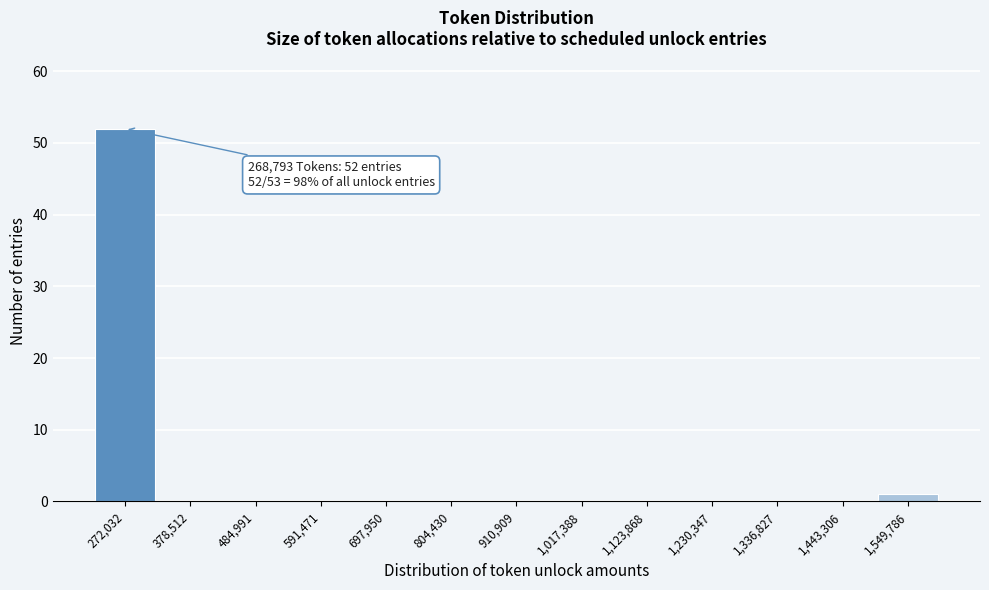

Over which range of the x-axis is the bar tallest?

220000 to 320000